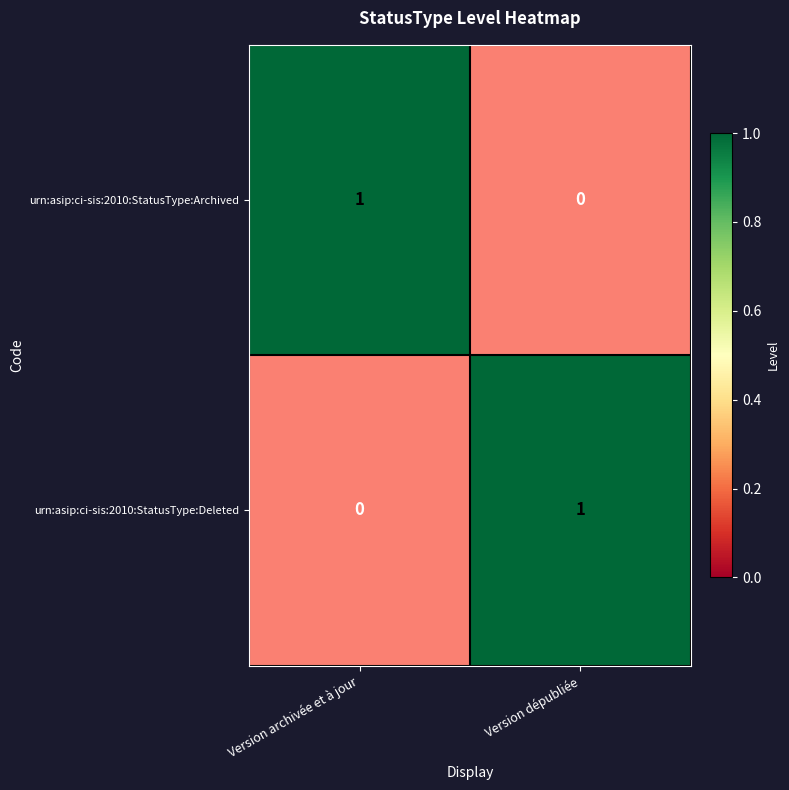

The urn:asip:ci-sis:2010:StatusType:Deleted series shows 1 at Version dépubliée. True or false?

True